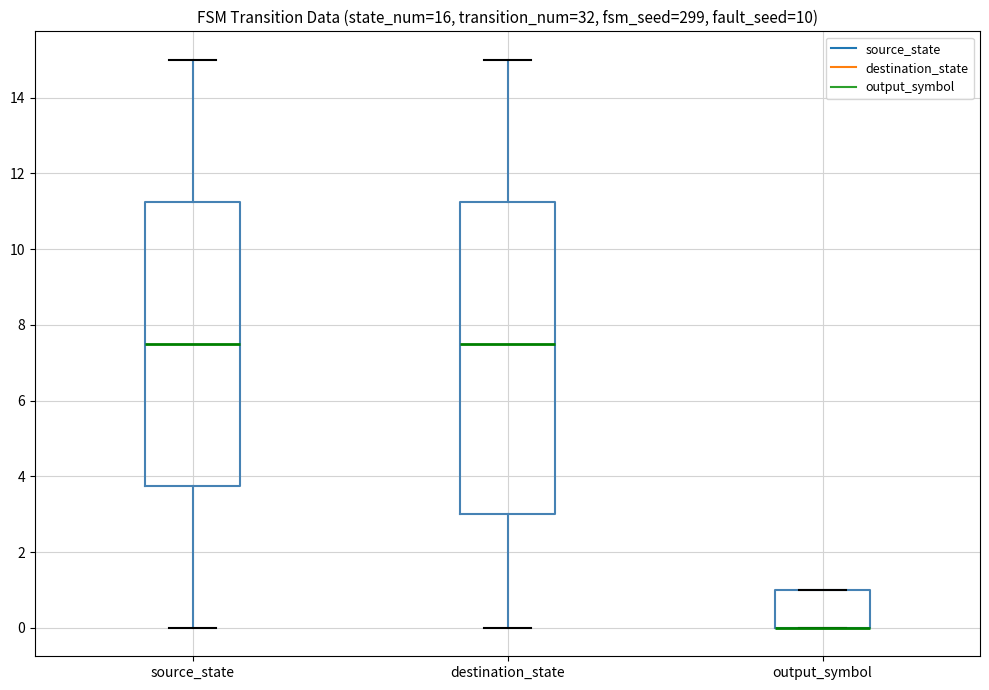

Where is the upper edge of the box for source_state on the y-axis? The values are not printed on the chart, so give them approximately, as read against the axis.

11.2